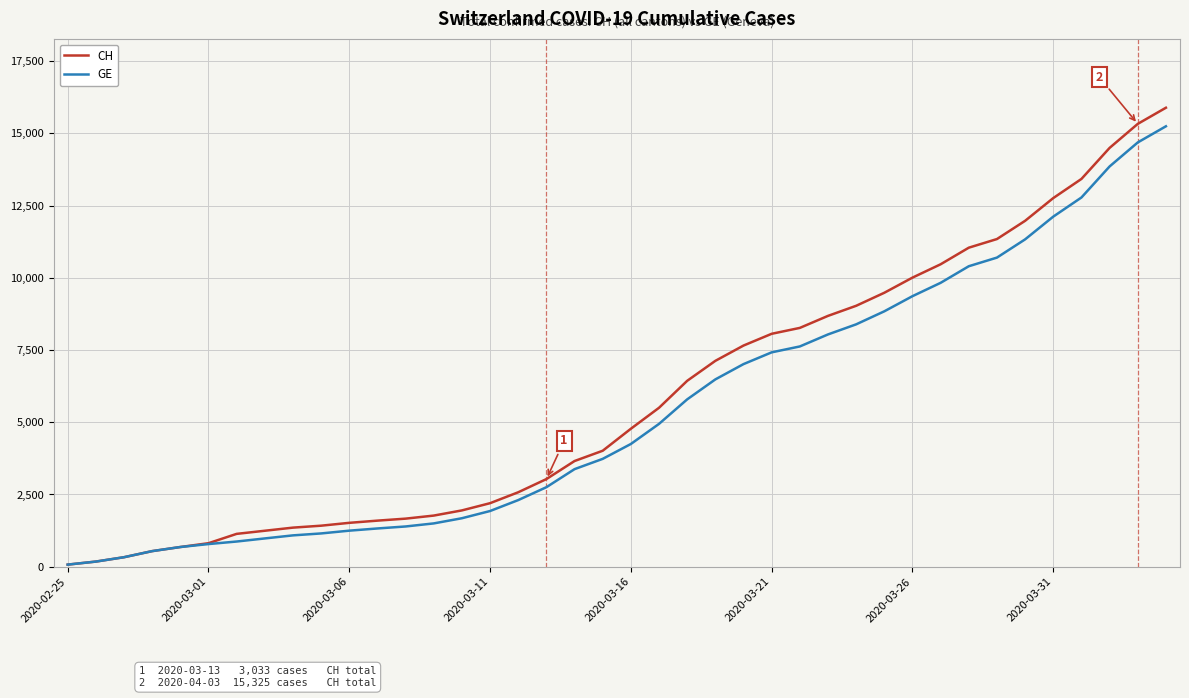

Which series has the largest range (max minus min)?

CH